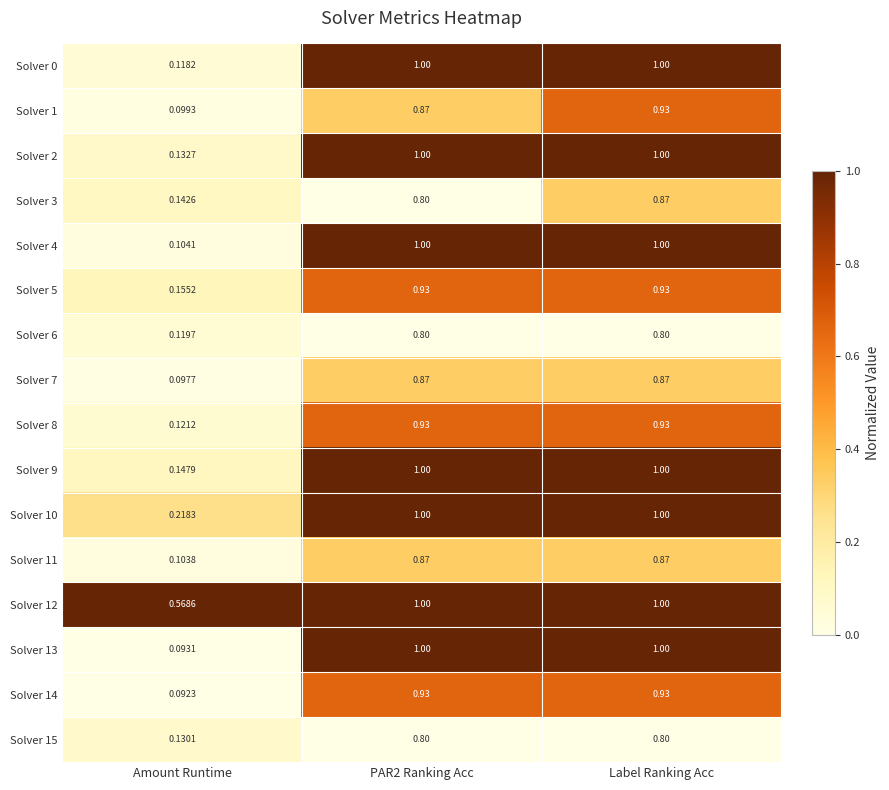

Is the value of Solver 10 at PAR2 Ranking Acc greater than the value of Solver 2 at Amount Runtime?

Yes